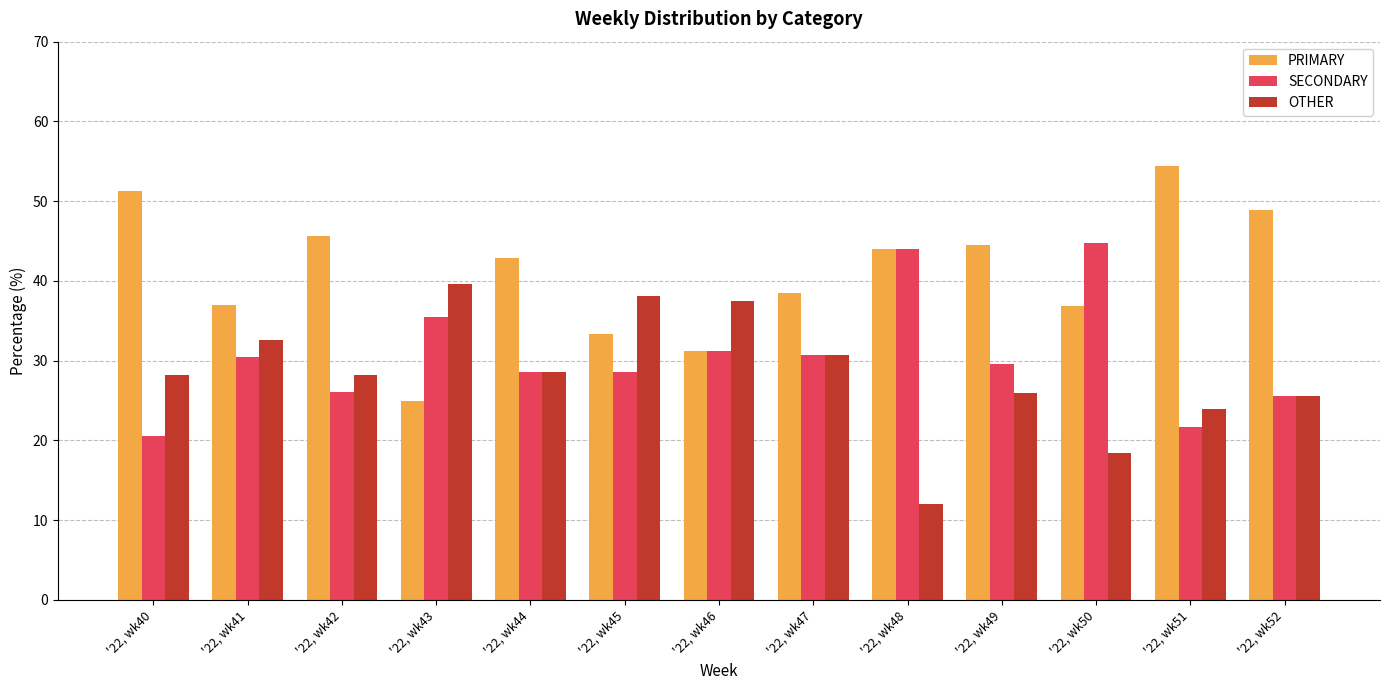

Rank the series by their average value, from highest to lowest.

PRIMARY, SECONDARY, OTHER